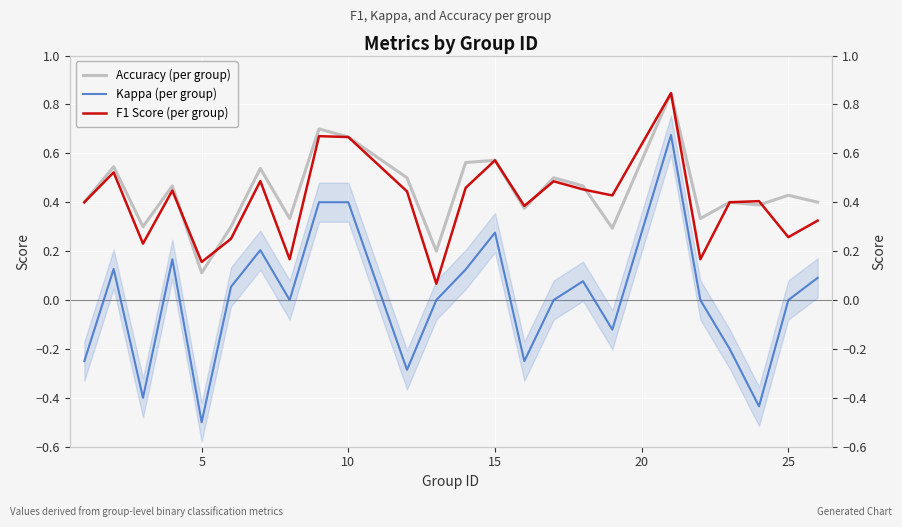

How many distinct data groups are displayed?

3